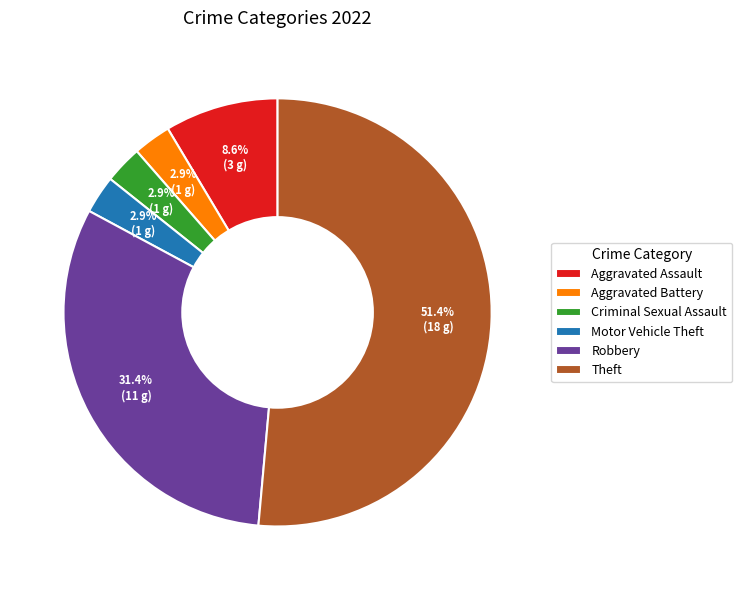

Which slice is the largest?

Theft